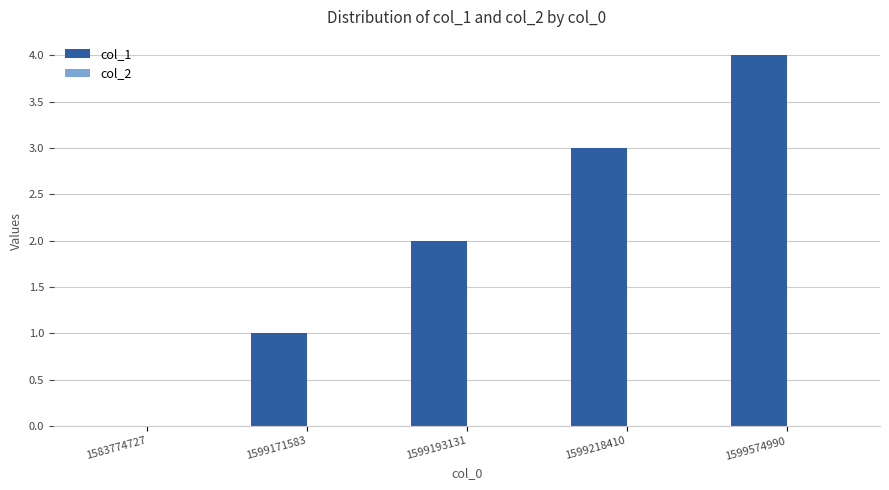

What is the change in value from 1599171583 to 1599218410?

+2